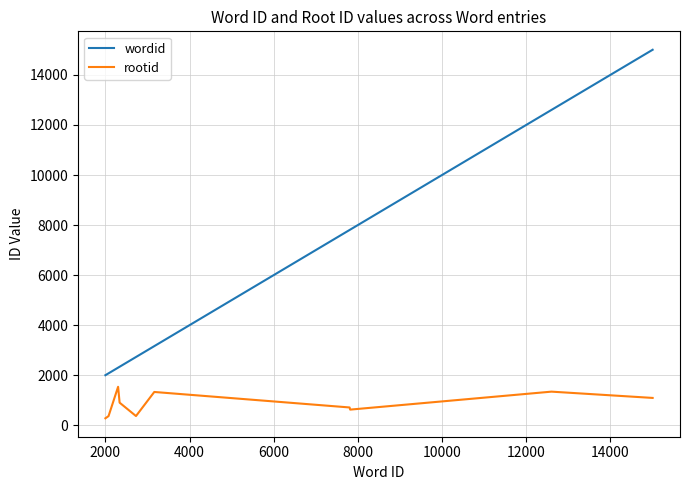

What is the average value of the wordid series?

5784